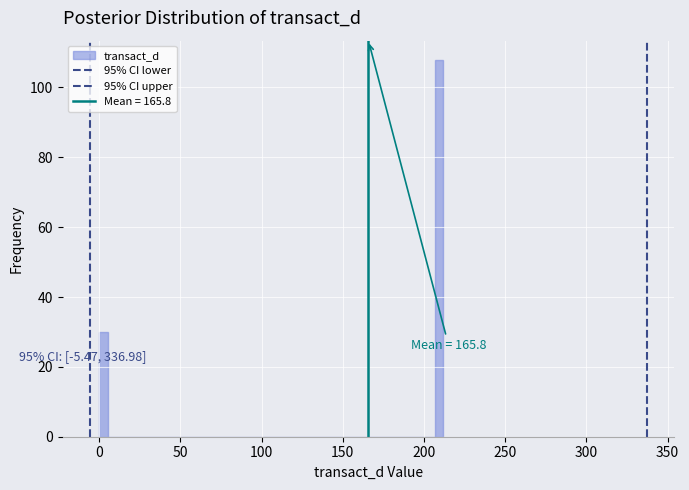

Read against the x-axis, roughly where is the centre of the tallest bar?

210